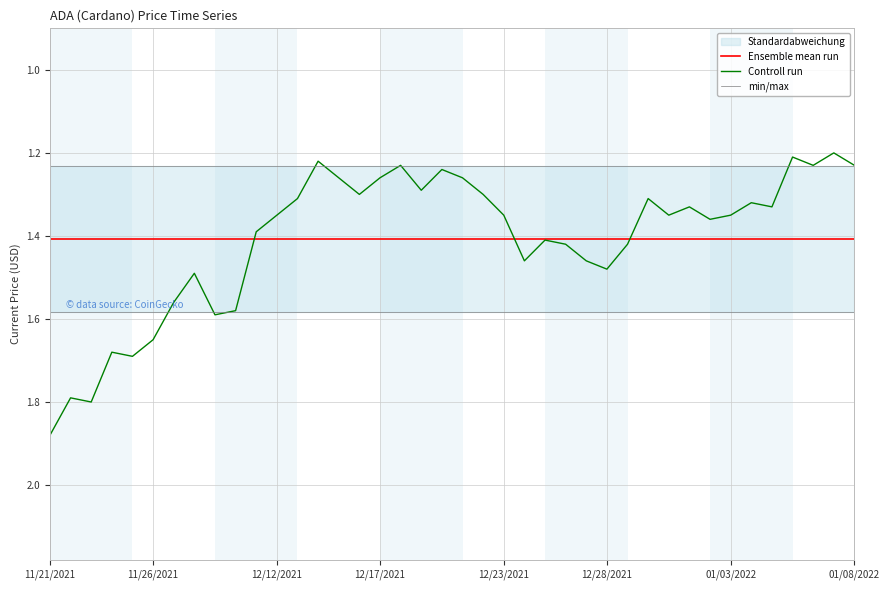

List the series in order of their peak value, highest first.

Controll run, min/max, Ensemble mean run